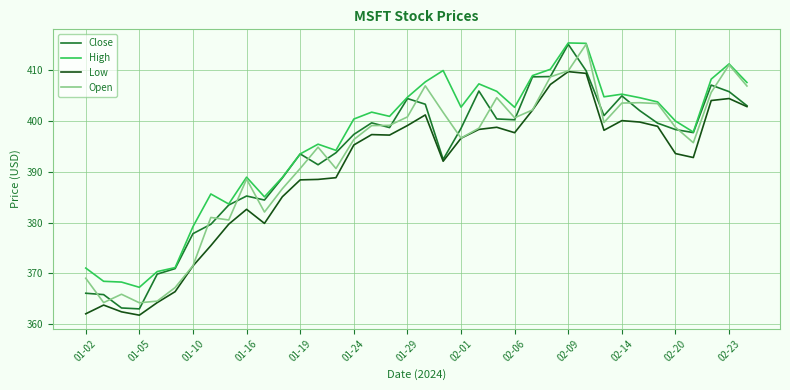

True or false: Low and High cross at least once.

False